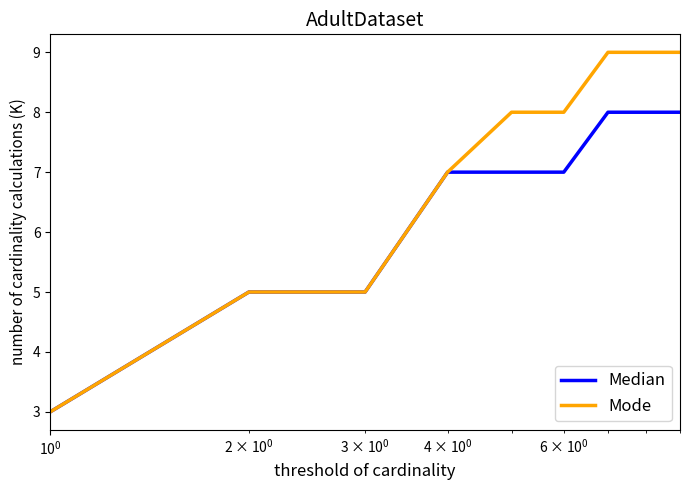

What is the average value of the Median series?

6